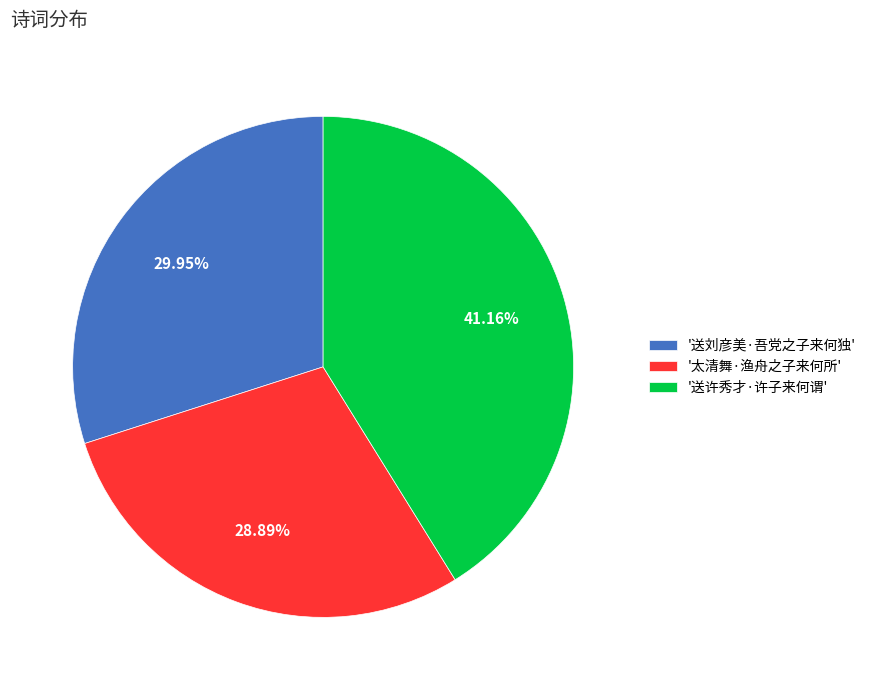

Rank the categories by value from highest to lowest.

'送许秀才·许子来何谓', '送刘彦美·吾党之子来何独', '太清舞·渔舟之子来何所'